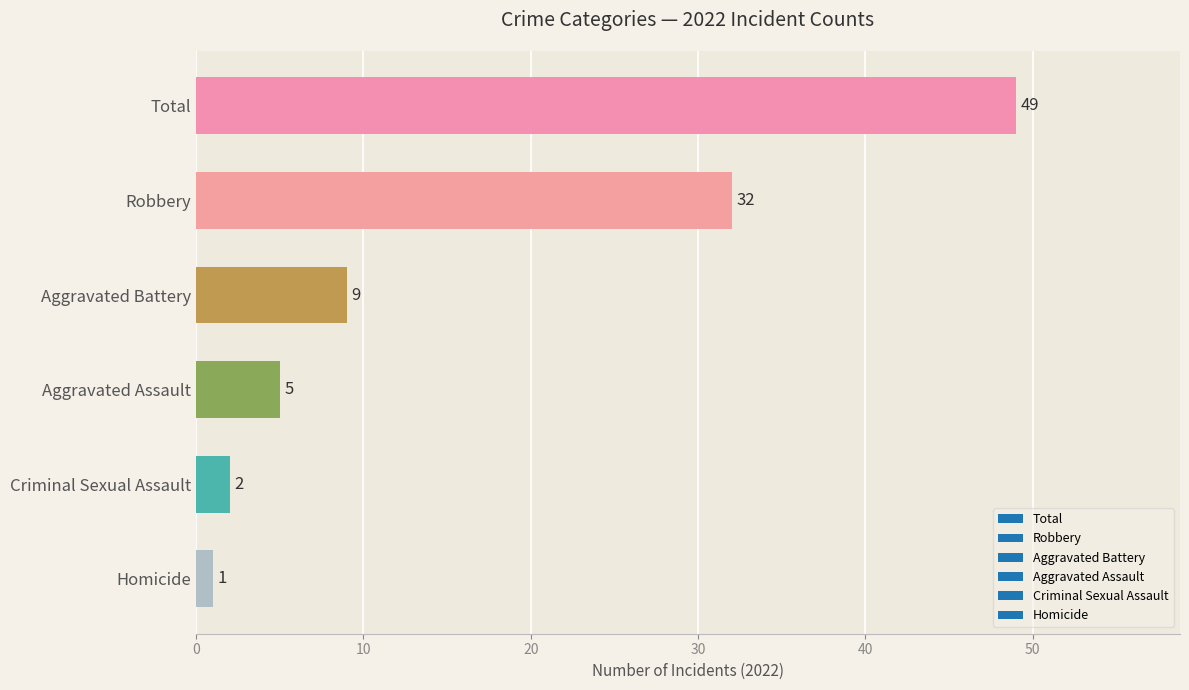

The chart shows a value of 49 at Total. True or false?

True